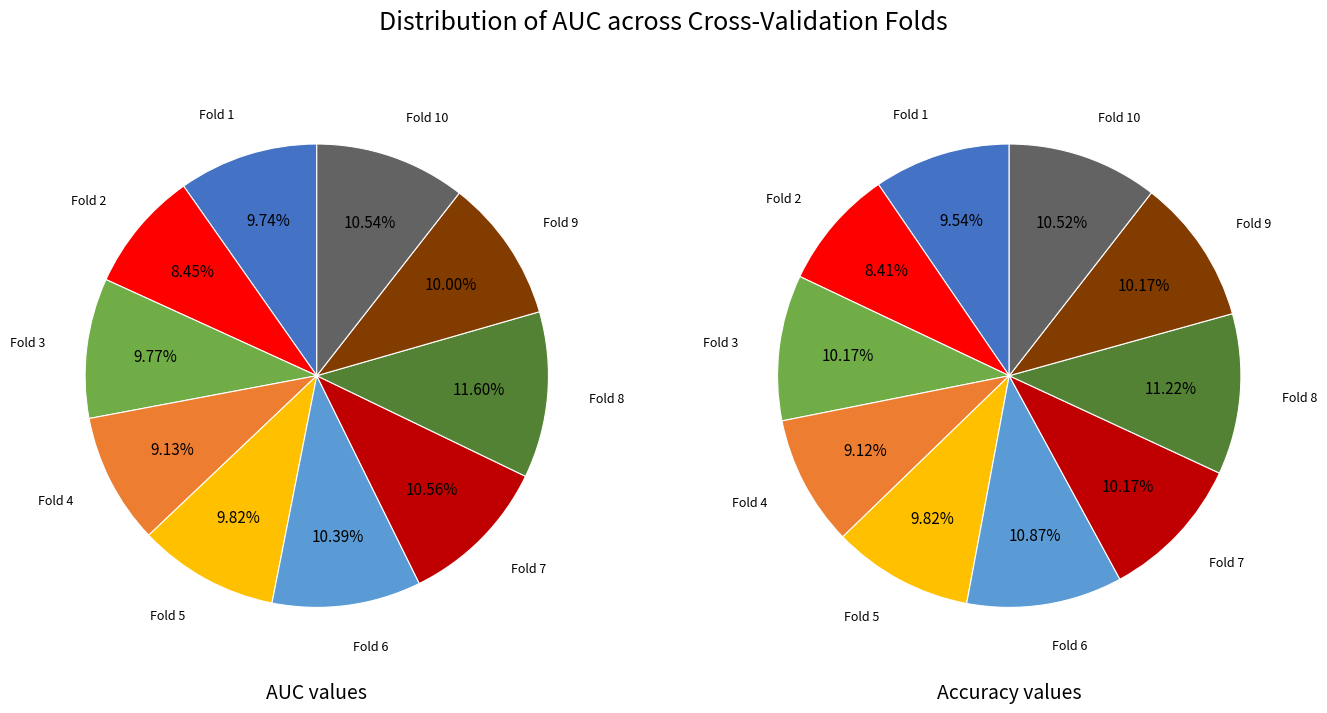

To the nearest percent, what percentage of the pie is Fold 10?

11%